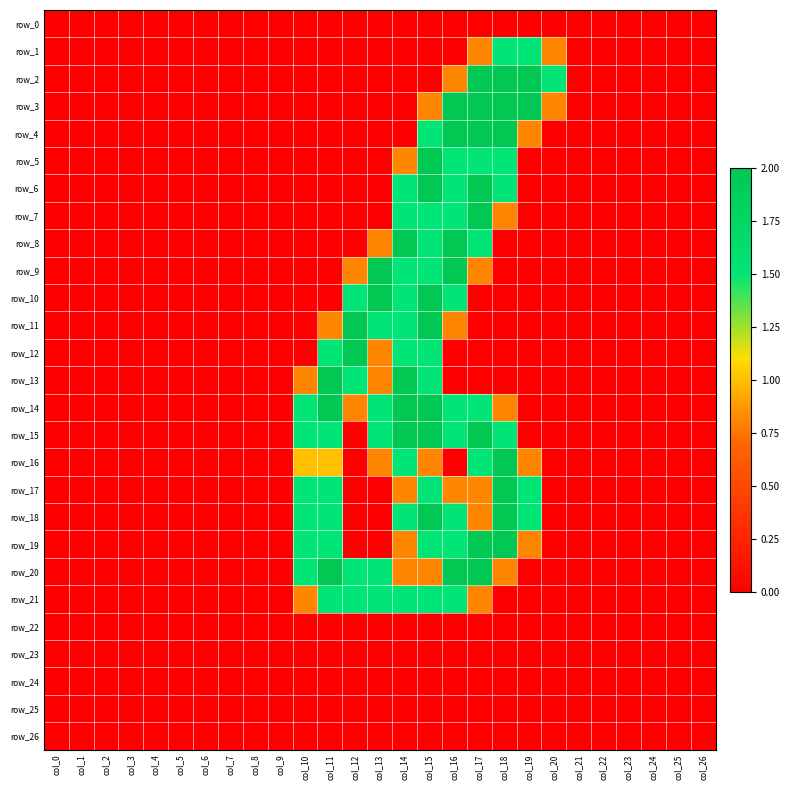

How many data points in row_11 are above 0?

6